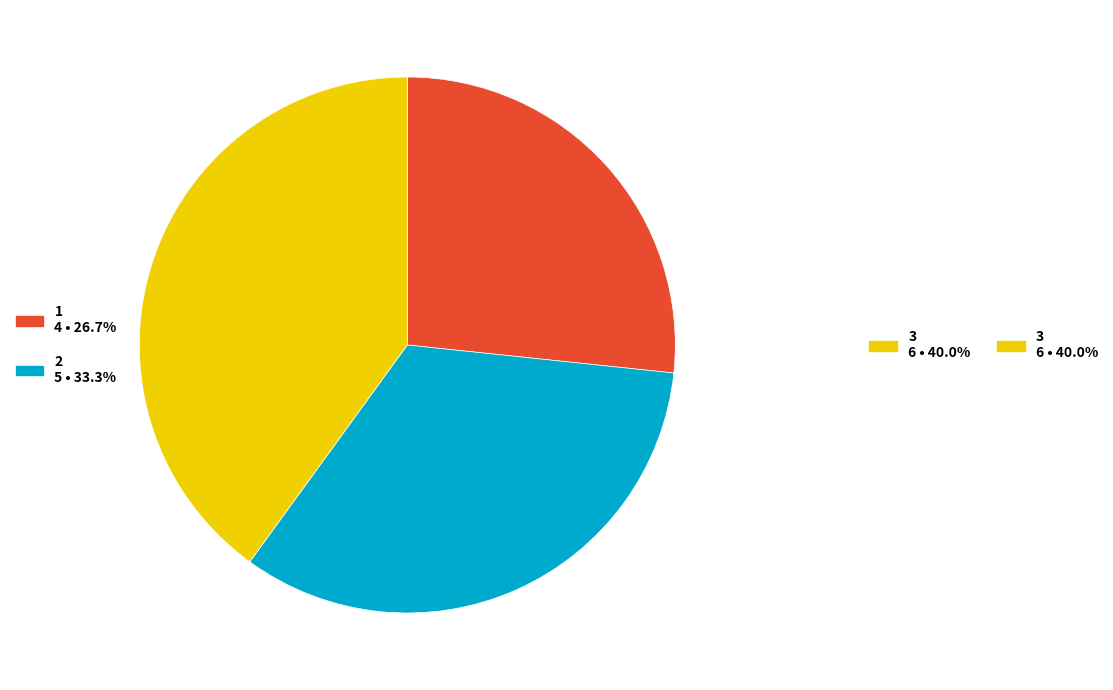

Is there a majority slice in this chart?

No